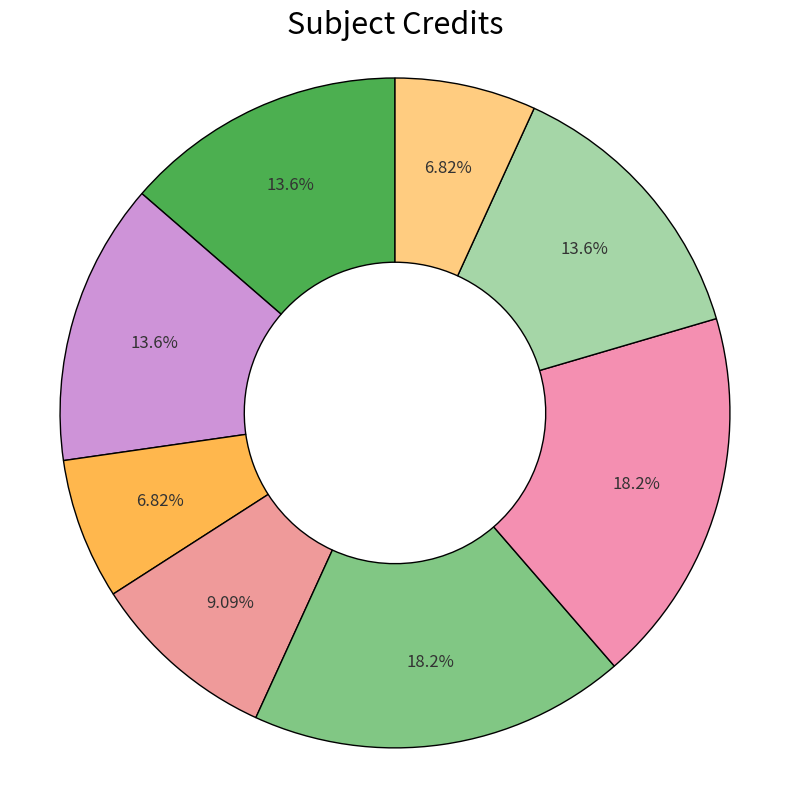

Which category has the smallest portion of the pie?

CS110